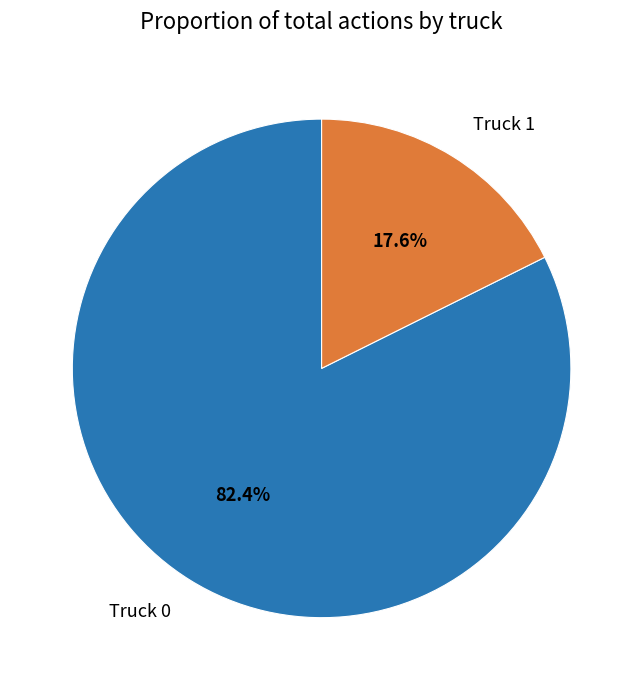

To the nearest percent, what is the combined percentage of Truck 1 and Truck 0?

100%